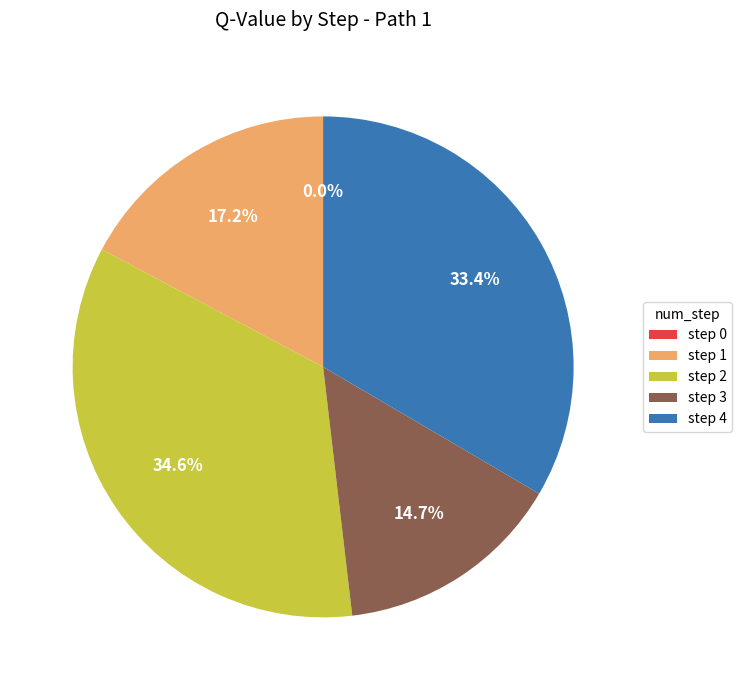

Is there any slice that represents more than half of the pie?

No